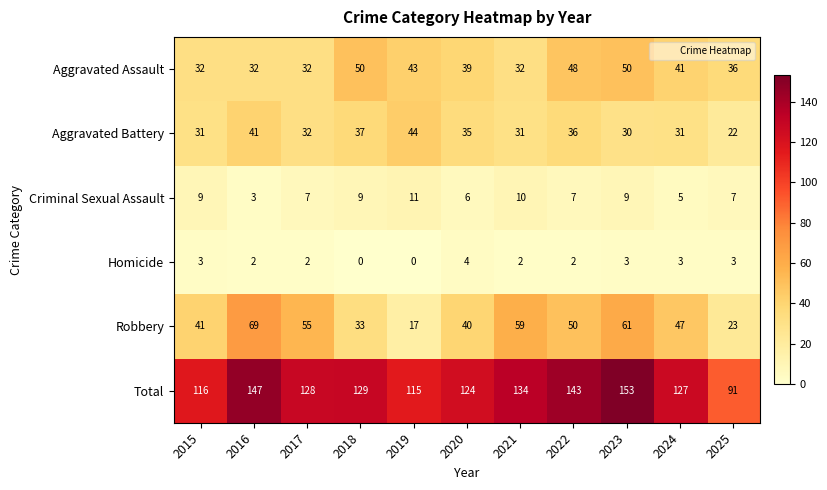

Which series has the largest total across all categories?

Total